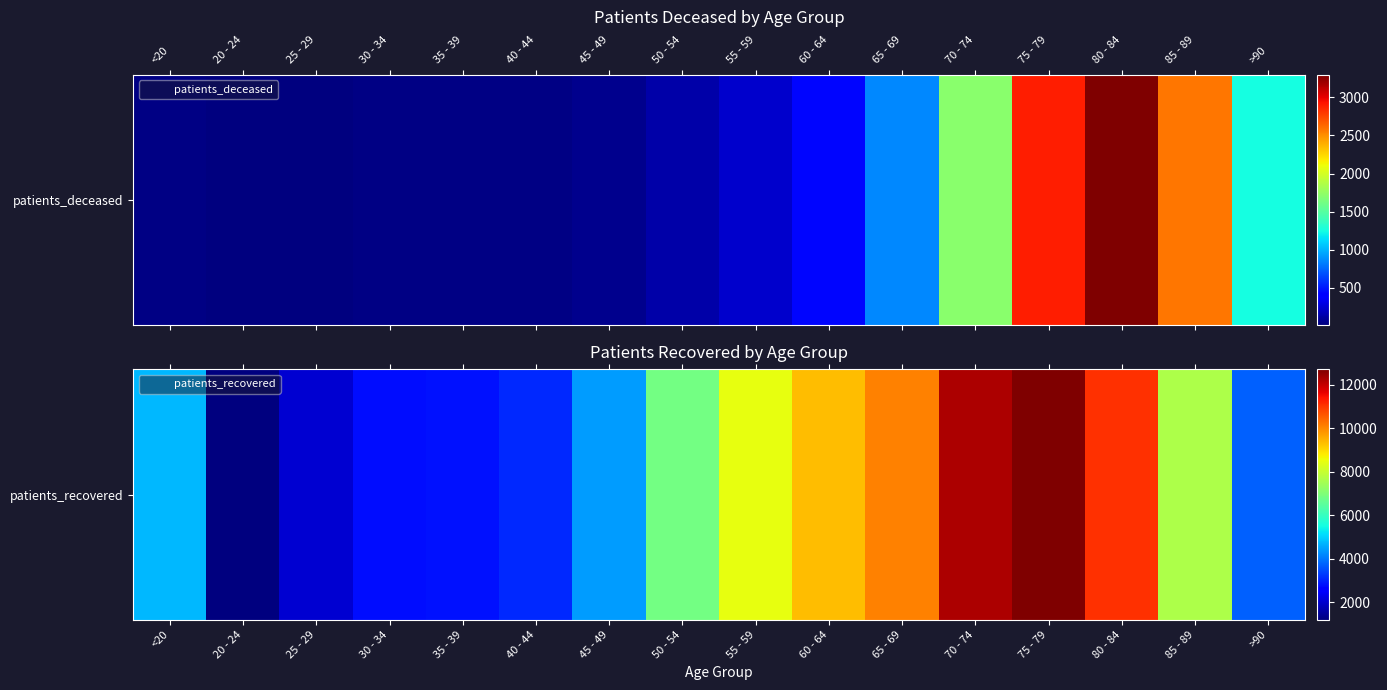

At which category does the chart reach its peak across all series?

75 - 79